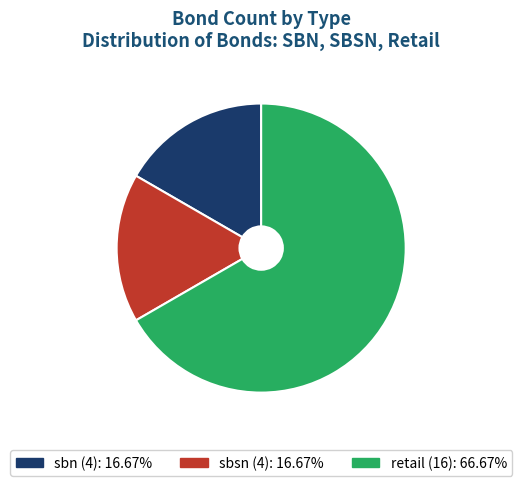

True or false: sbn accounts for 17% of the total.

True